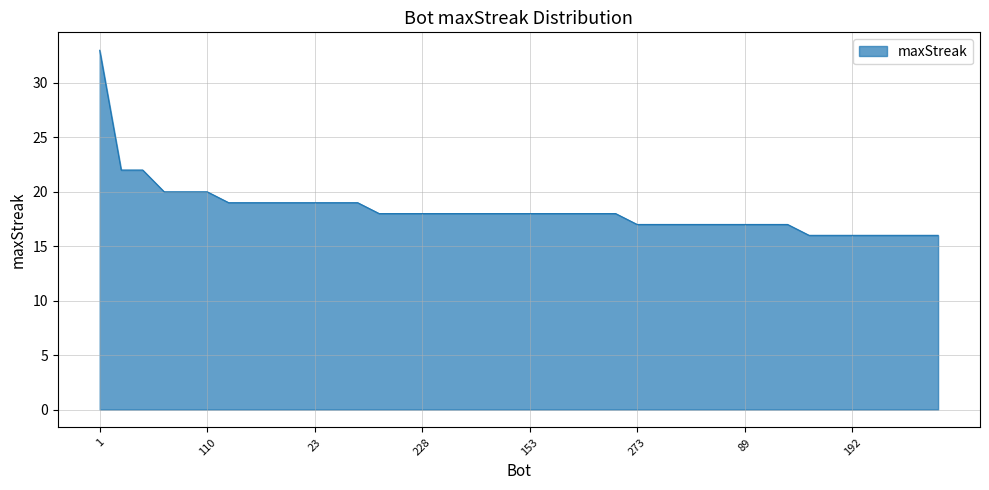

What is the minimum value shown in the chart?

16